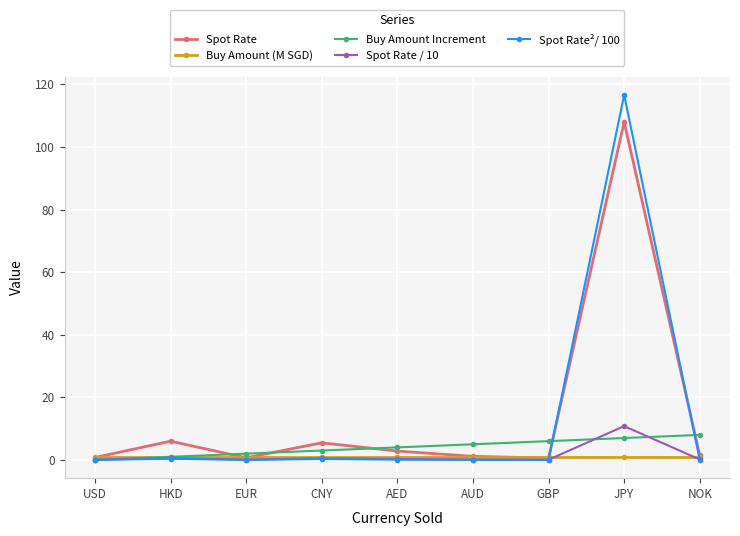

At which category is the sum across all series the highest?

JPY